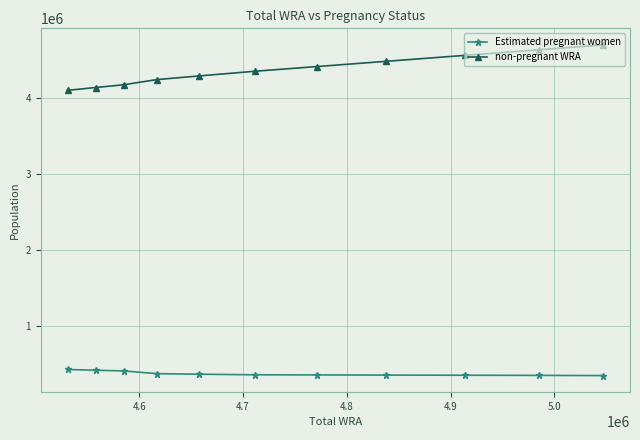

What is the maximum value for Estimated pregnant women?

436035.4